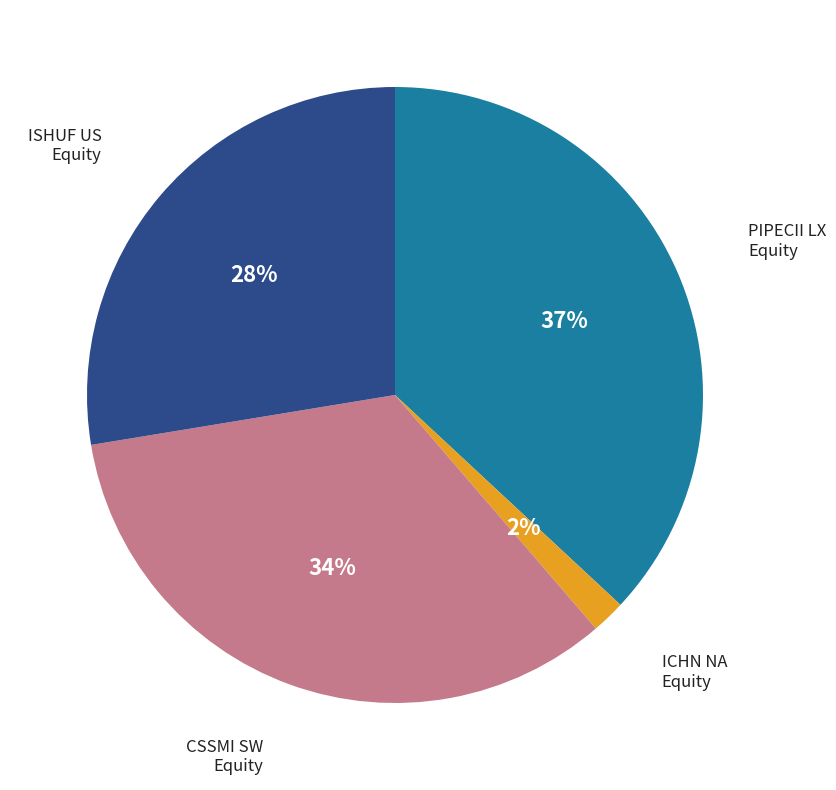

To the nearest percent, what is the average slice percentage?

25%